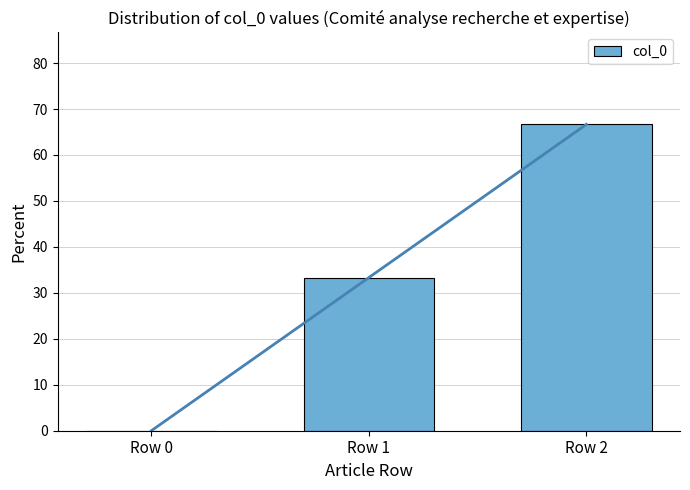

Where is the data nearest to the value 33?

Row 1